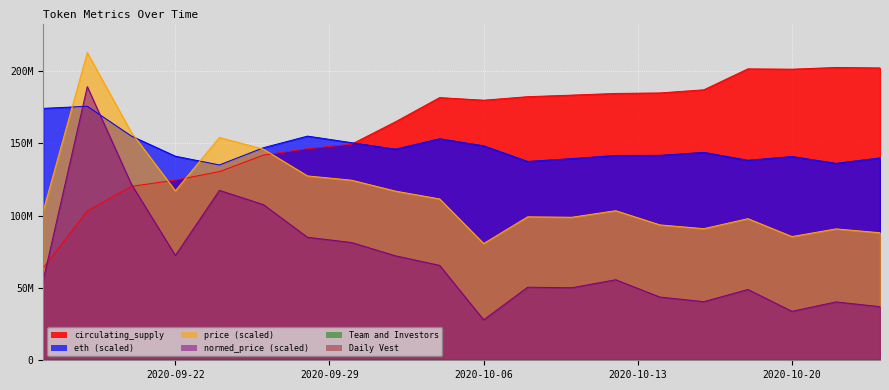

Which series changed the most between 2020-09-30 and 2020-10-04?

circulating_supply